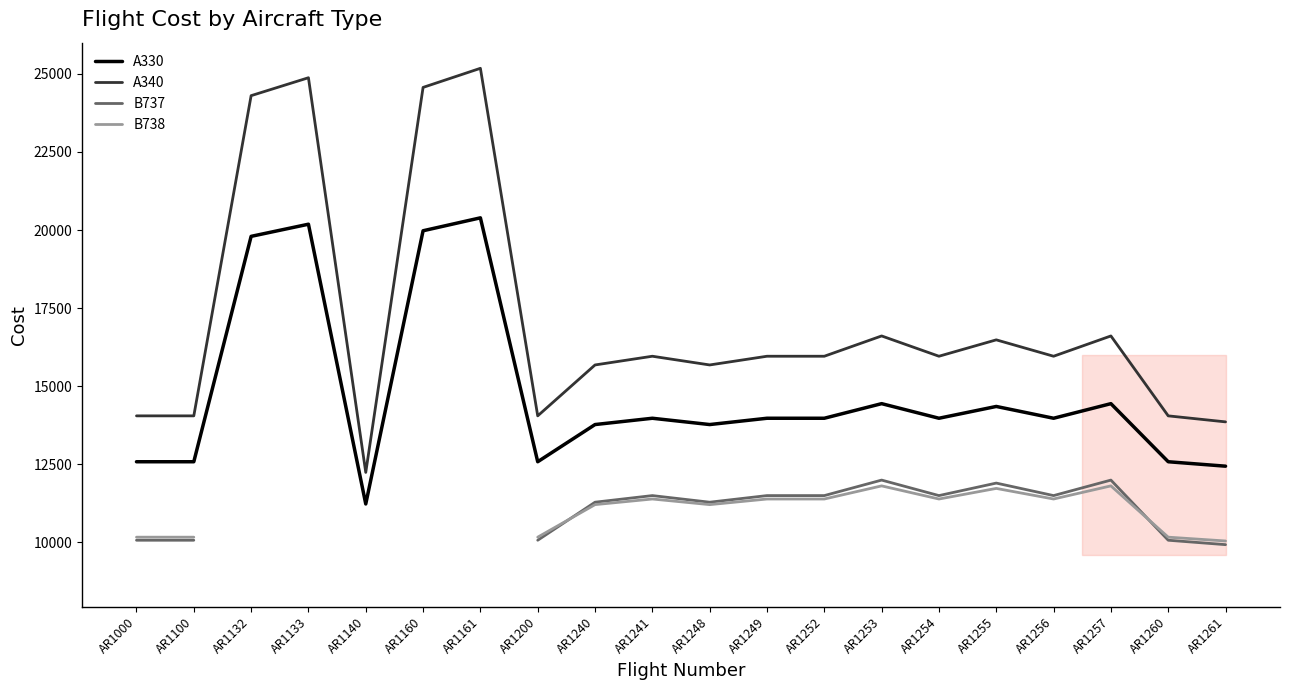

How many values in the A340 series exceed 15957?

12